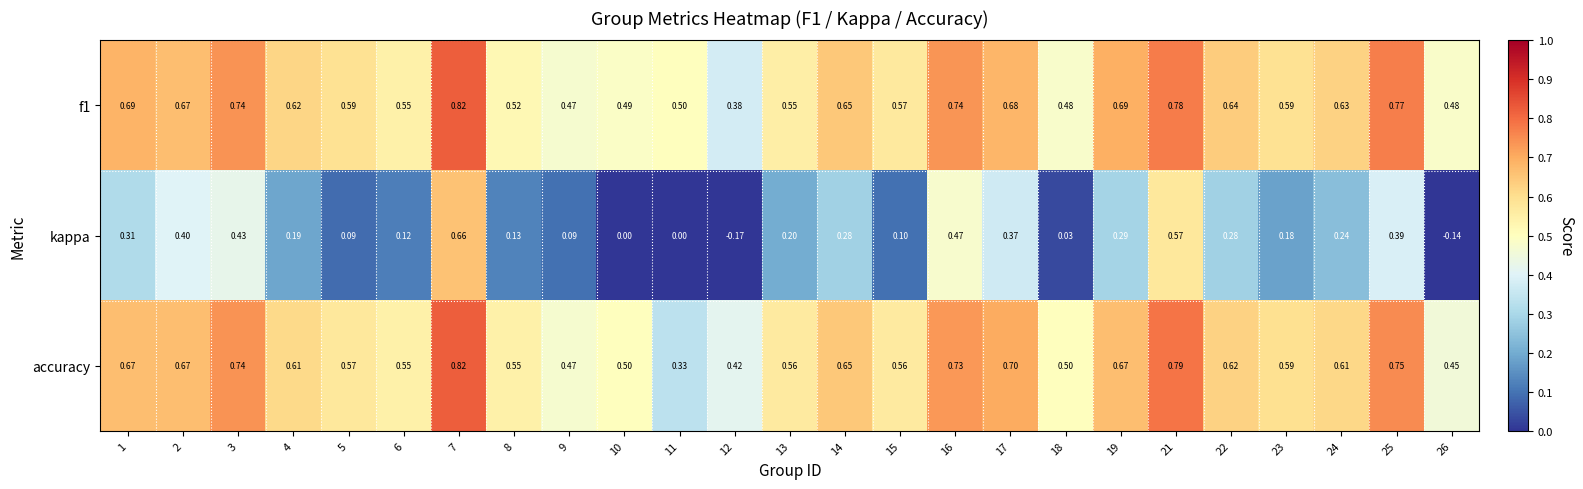

Is the value of kappa at 14 greater than the value of f1 at 11?

No